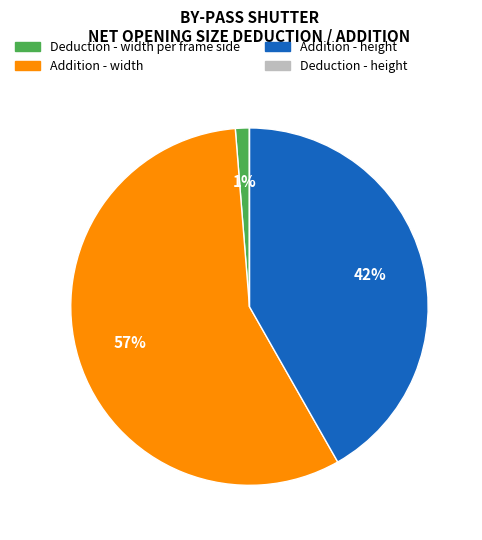

What is the majority slice?

Addition - width